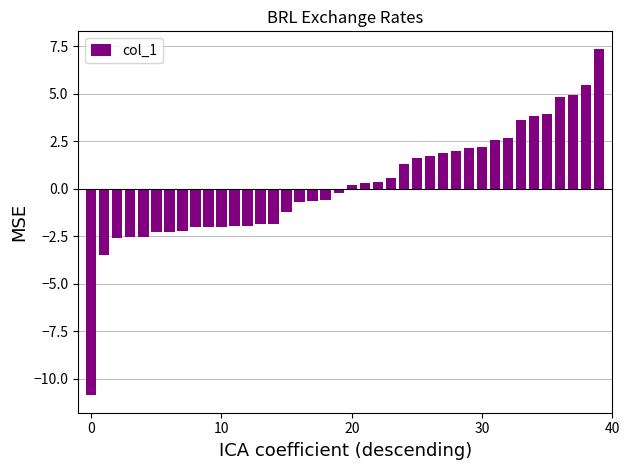

What is the value of the 36th bar from the left?

3.9